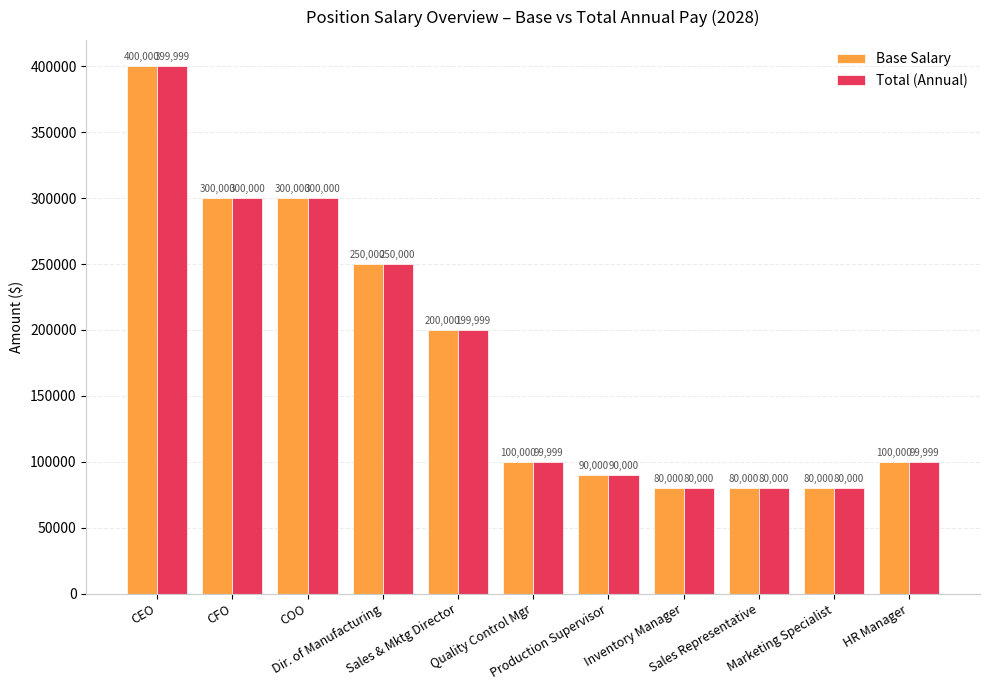

At which label is Base Salary closest to 240000?

Dir. of Manufacturing